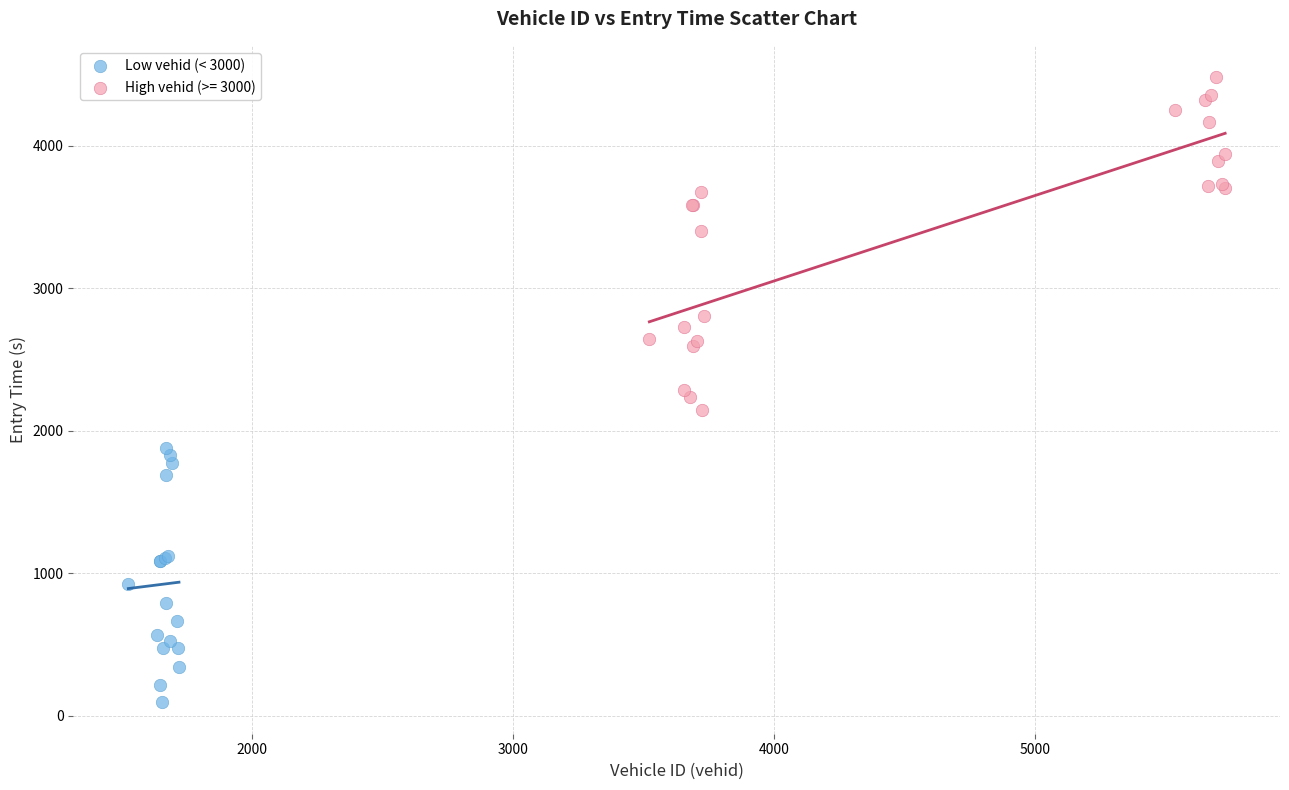

Which series reaches the minimum Y coordinate?

Low vehid (< 3000)